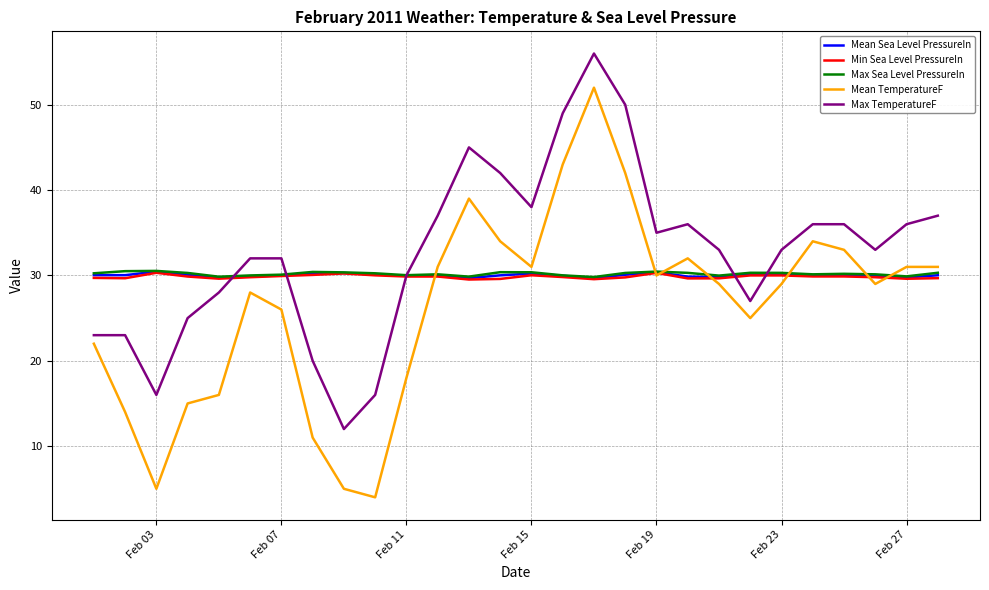

What is the minimum value shown in the chart?

4.0